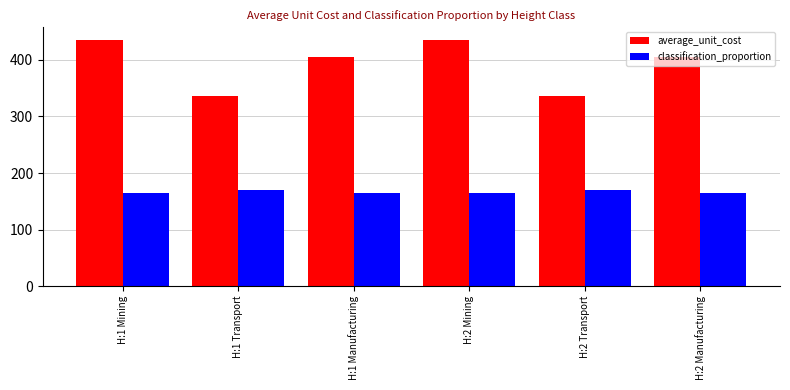

How many distinct data groups are displayed?

2